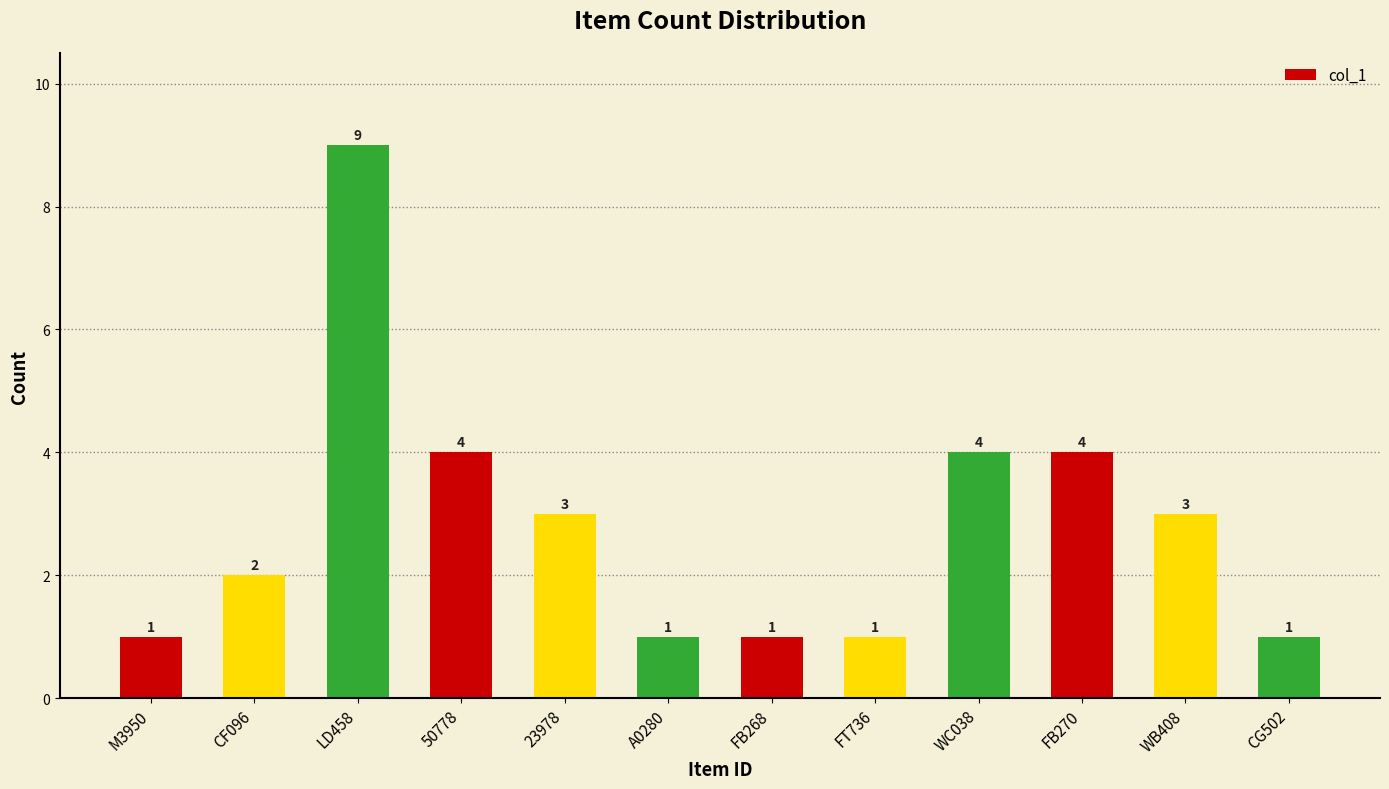

Reading left to right, transcribe all the data shown in this chart.

1	2	9	4	3	1	1	1	4	4	3	1